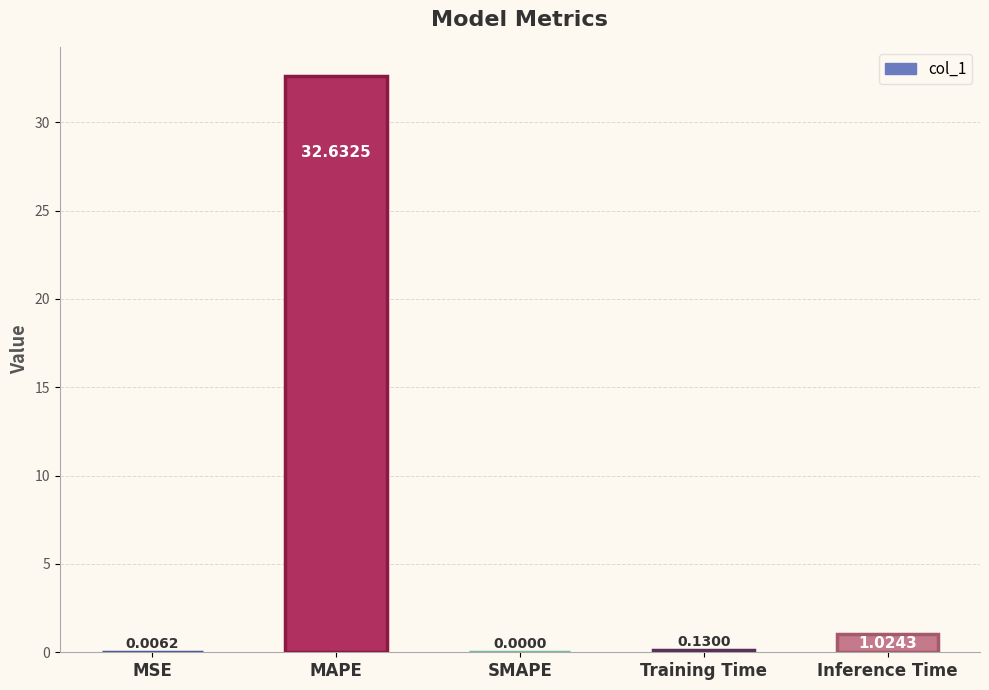

Which category has the highest value across all series?

MAPE